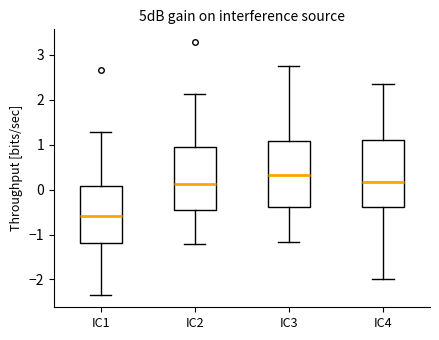

Which box has the lowest median line?

IC1